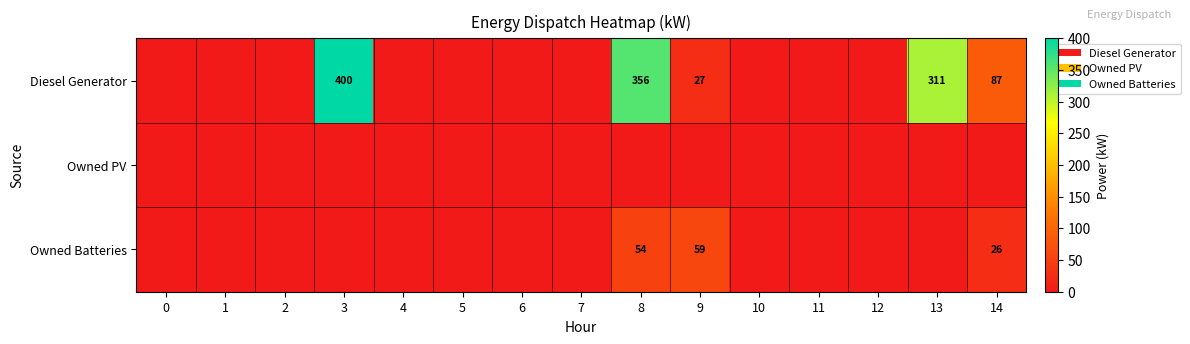

Is the value of Owned Batteries at 8 greater than the value of Diesel Generator at 8?

No